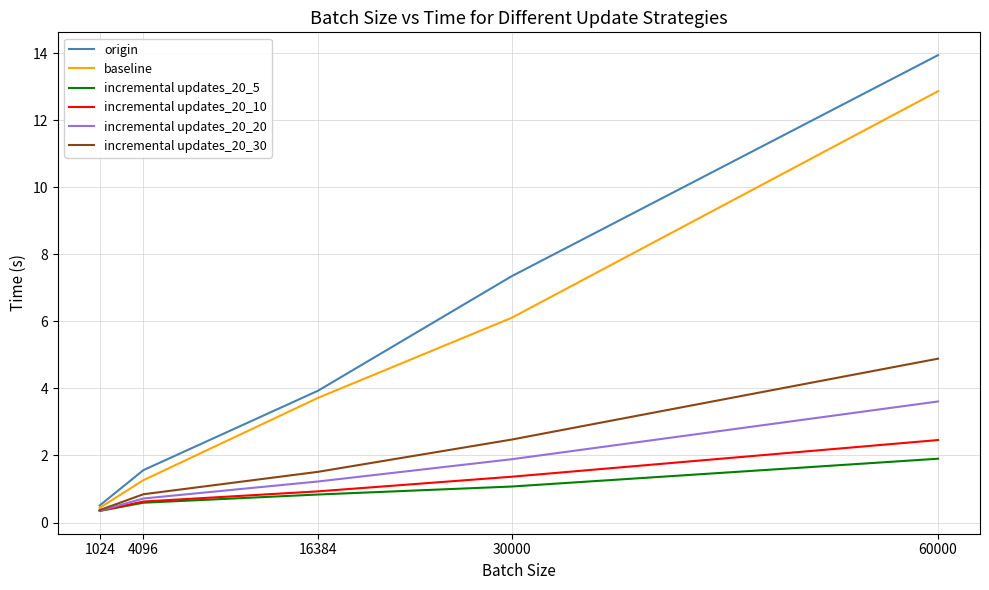

Read the incremental updates_20_10 value at 4096.

0.6